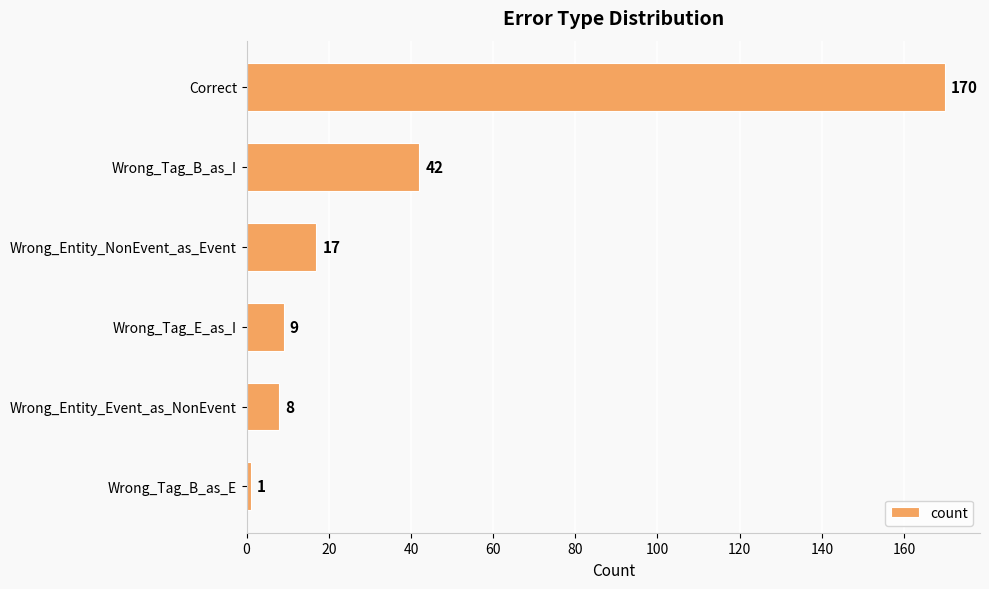

What is the ratio of the value at Wrong_Entity_NonEvent_as_Event to the value at Wrong_Tag_E_as_I?

1.9